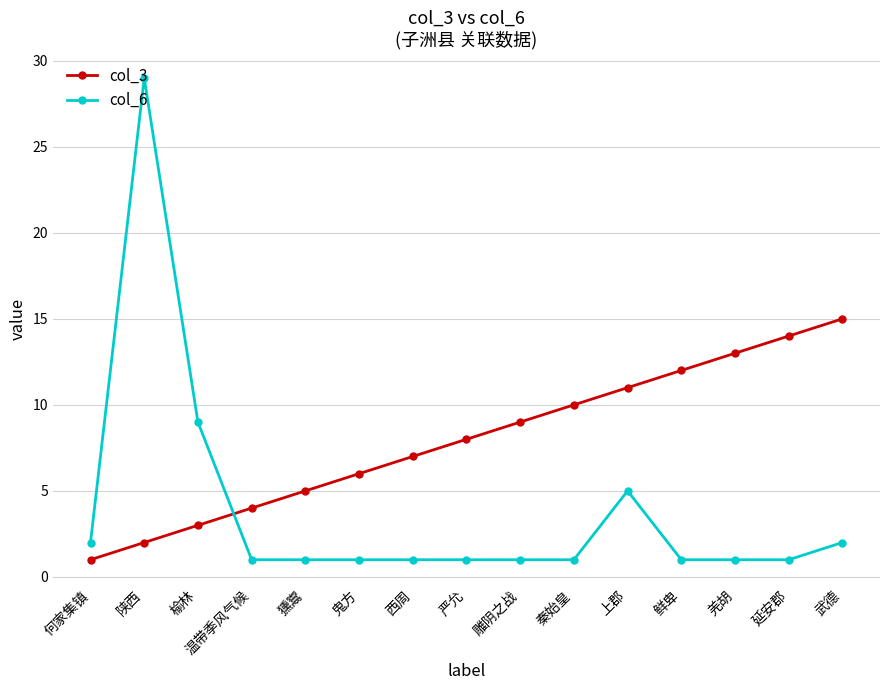

True or false: col_6 and col_3 intersect in this chart.

True